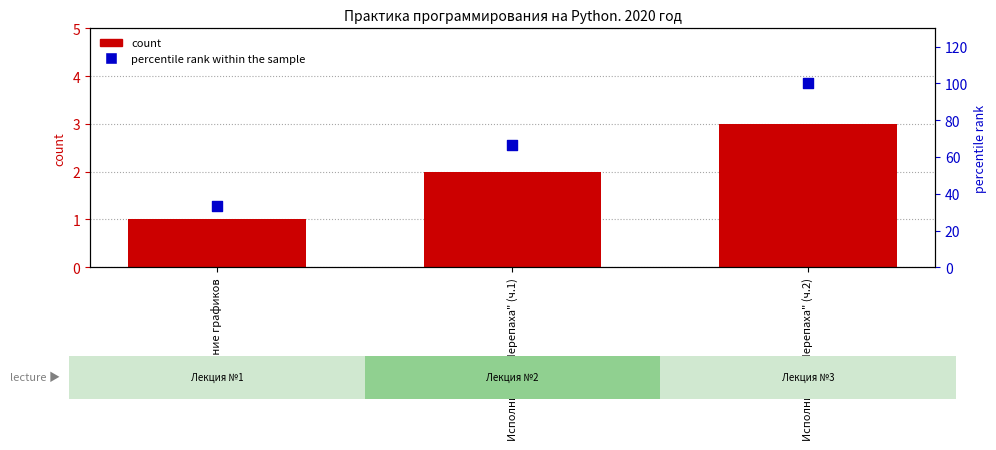

Which series has the largest total across all categories?

percentile rank within the sample